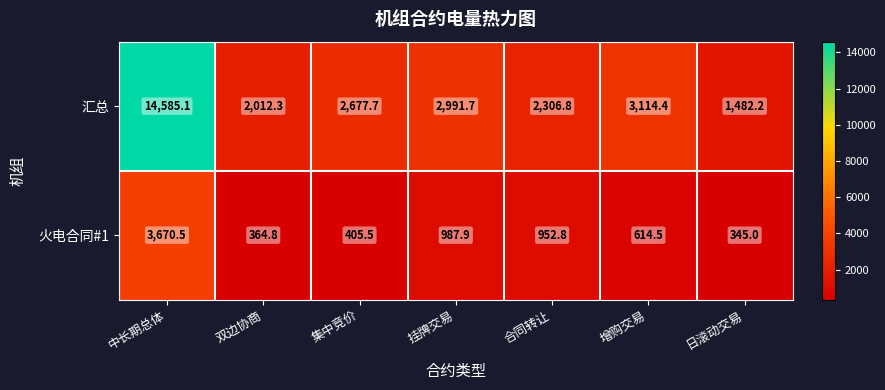

Count the number of data series in this chart.

2